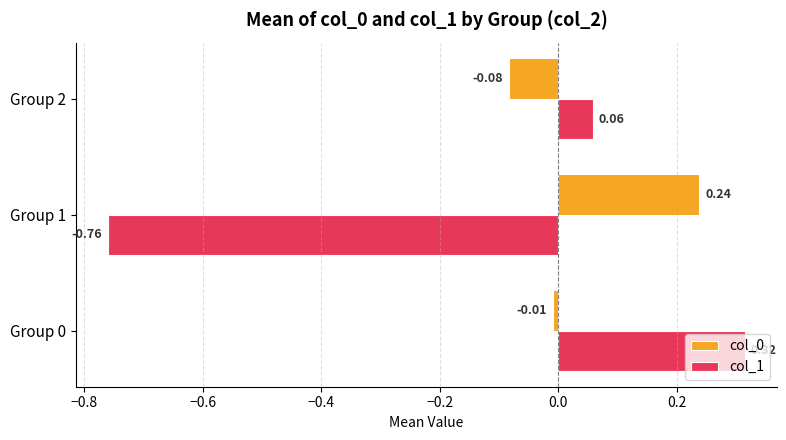

At how many categories does at least one series exceed 0?

3